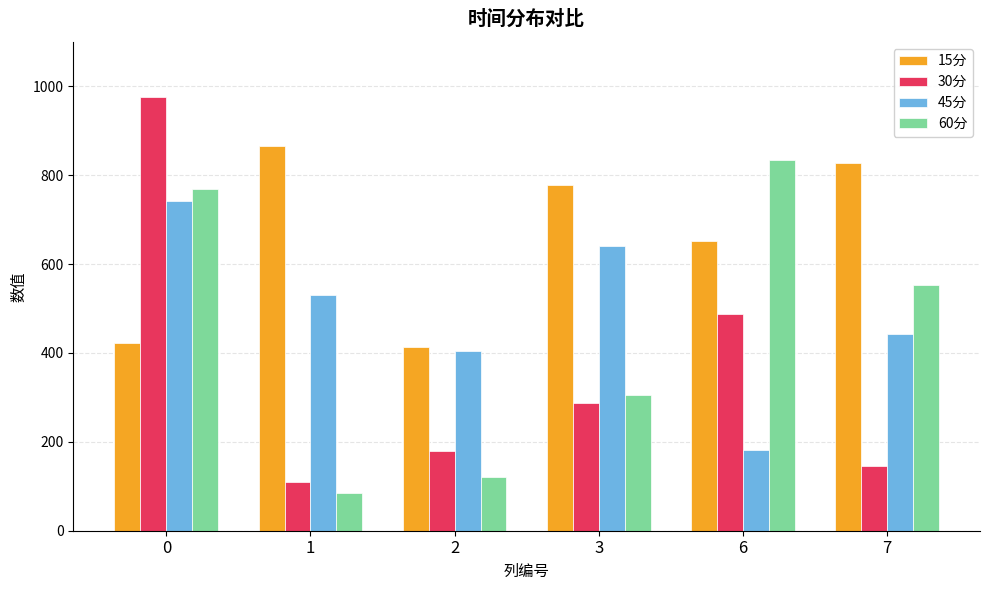

Which series changed the most between 6 and 7?

30分